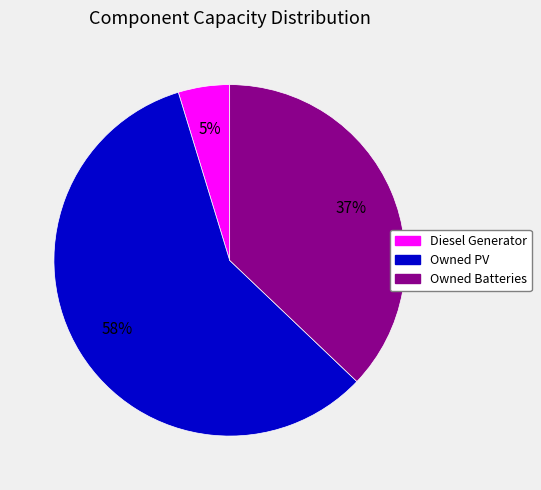

Which has a higher value, Owned PV or Owned Batteries?

Owned PV